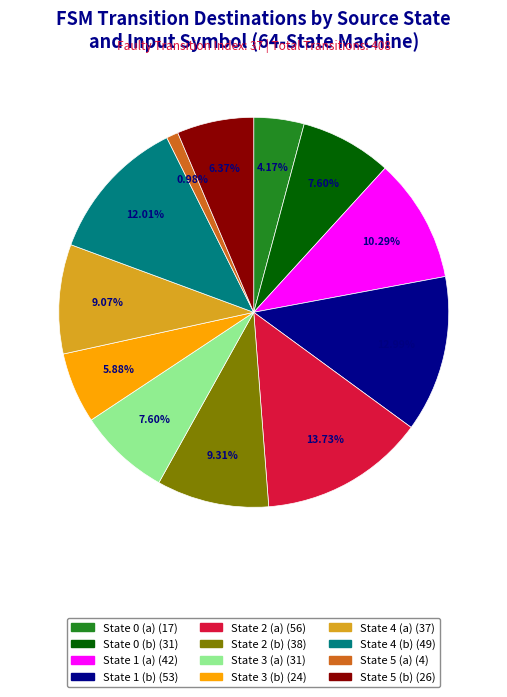

To the nearest percent, what portion does State 1 (b) represent?

13%